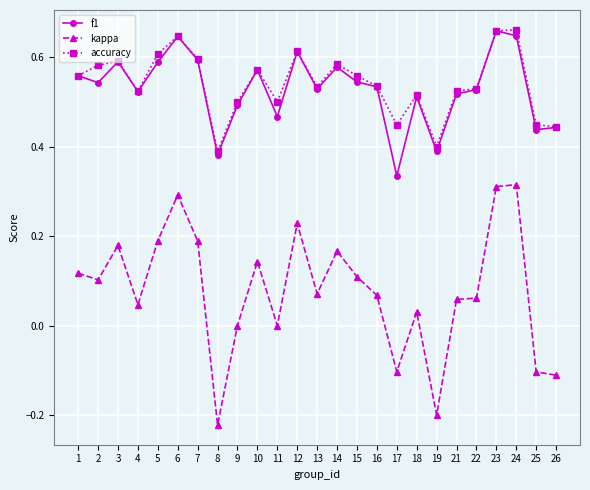

Is it true that accuracy equals 0.2 at 5?

False